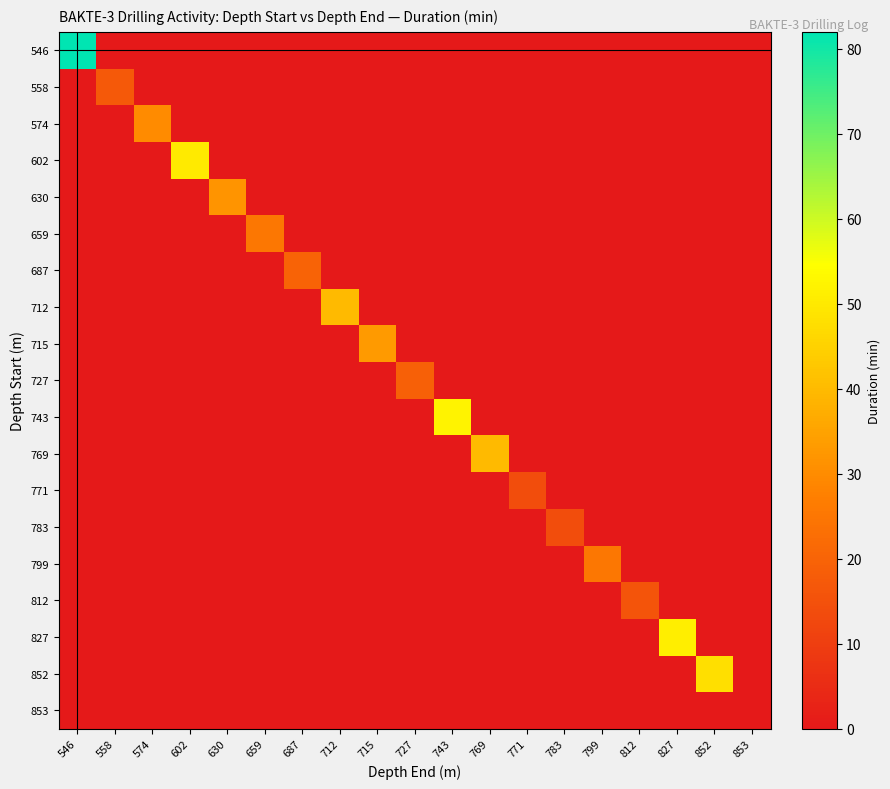

What is the greatest value displayed?

82